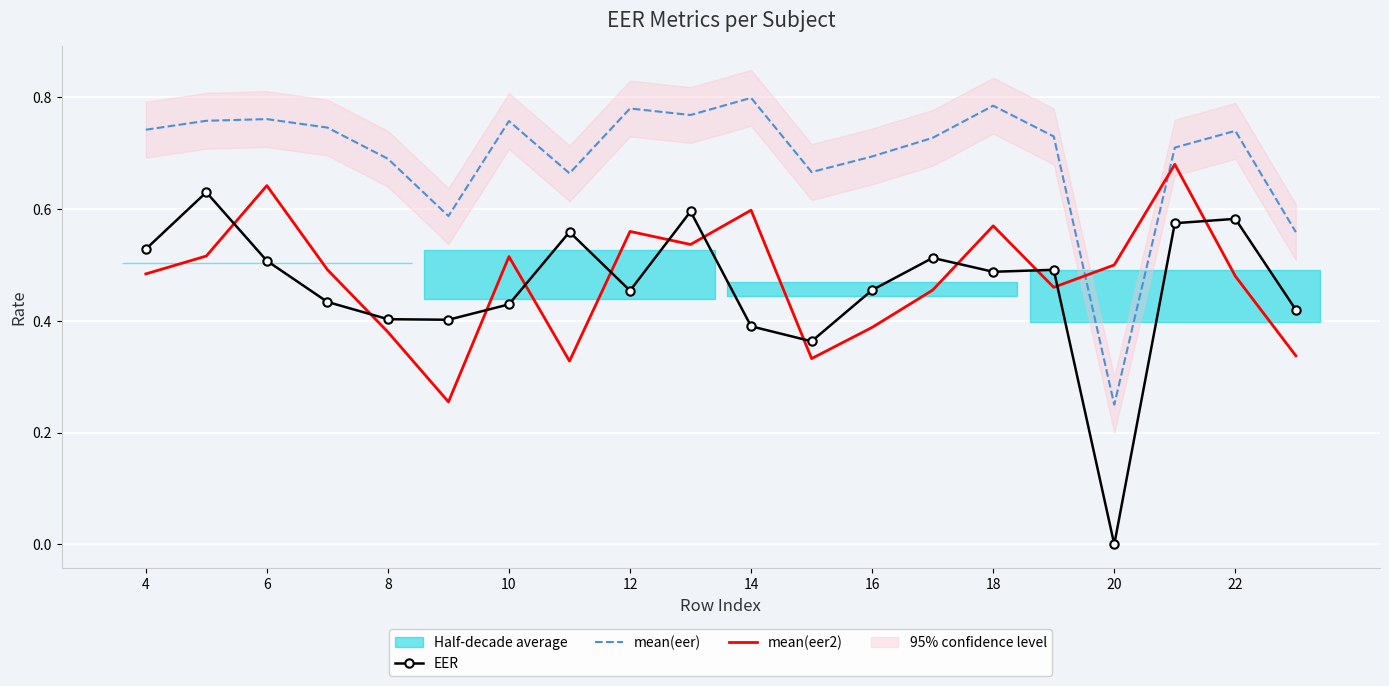

How many lines are shown in the chart?

3